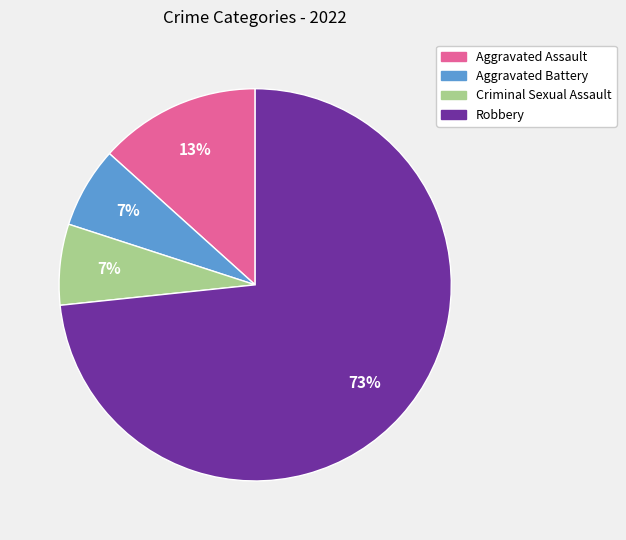

True or false: Robbery accounts for 73% of the total.

True